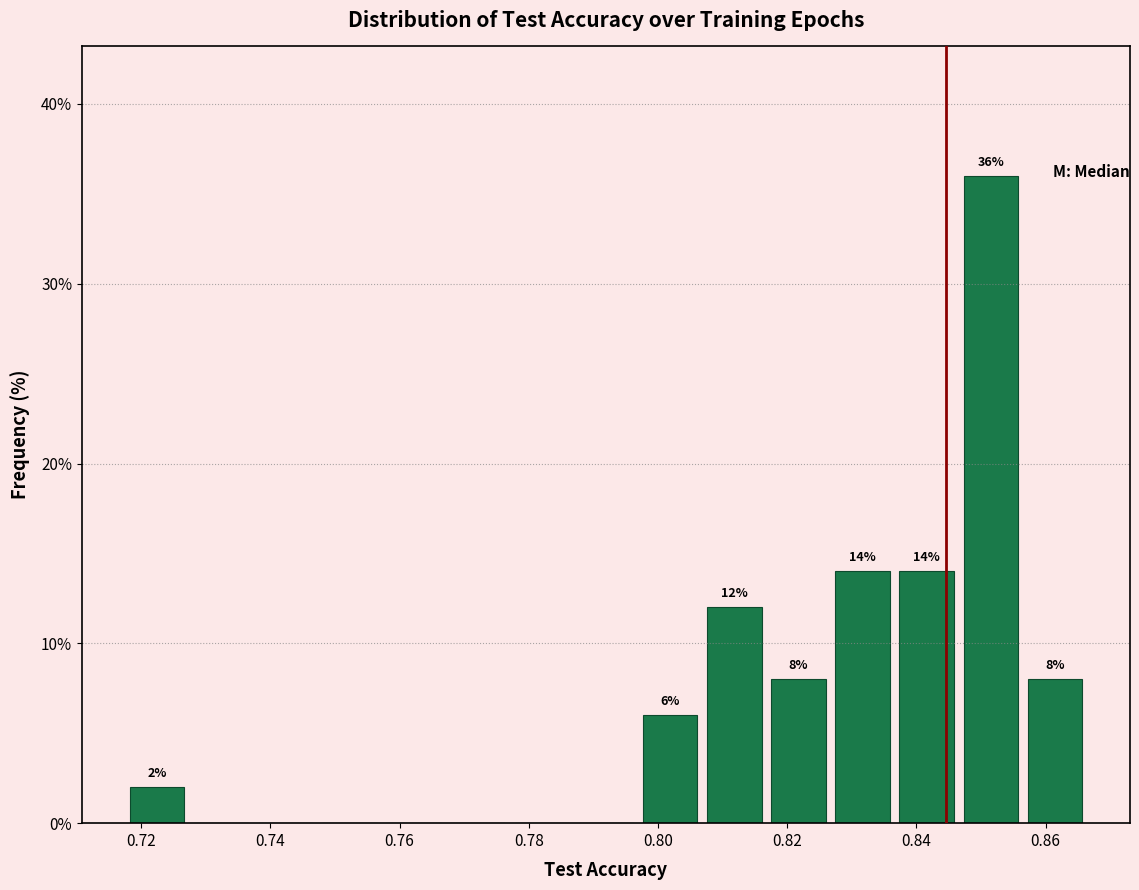

Which range on the x-axis has the tallest bar?

0.848 to 0.858